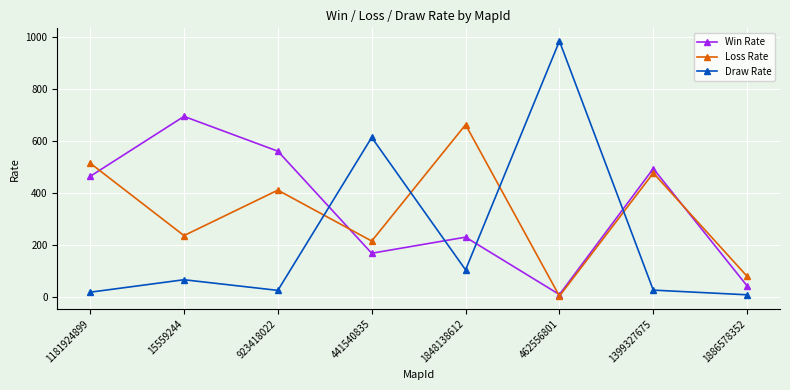

What is the value of the Loss Rate point at the 8th from the left?

80